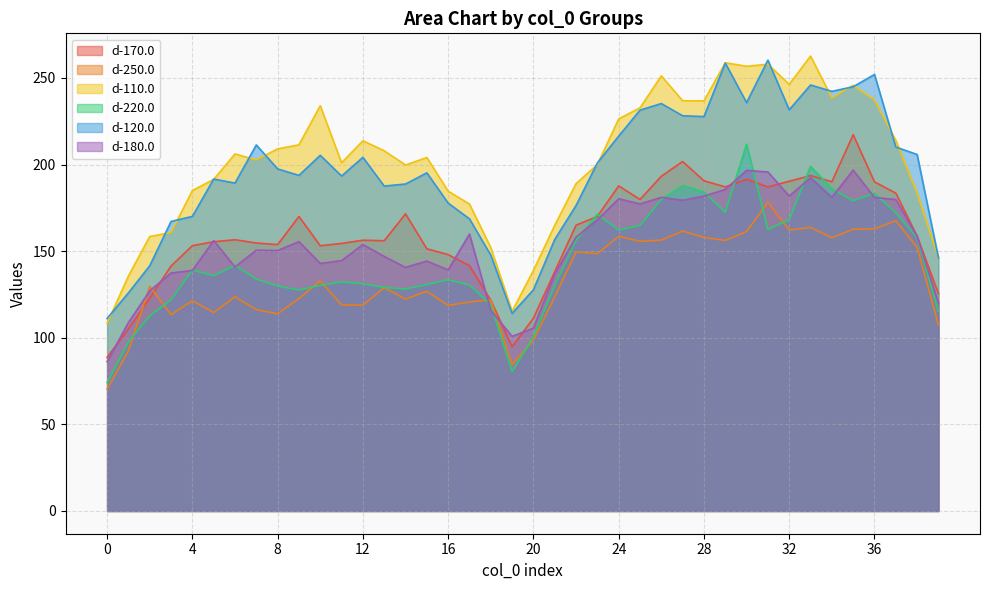

What is the difference between the d-120.0 values at 2 and 11?

51.8